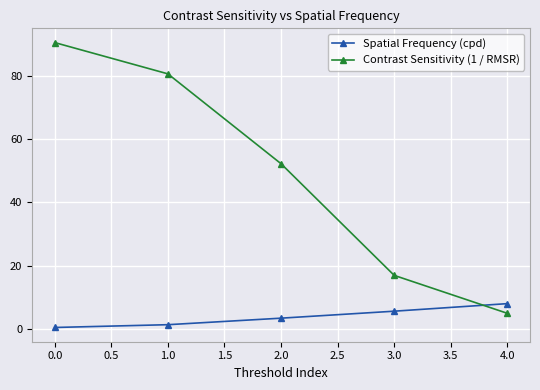

Which series has the largest range (max minus min)?

Contrast Sensitivity (1 / RMSR)